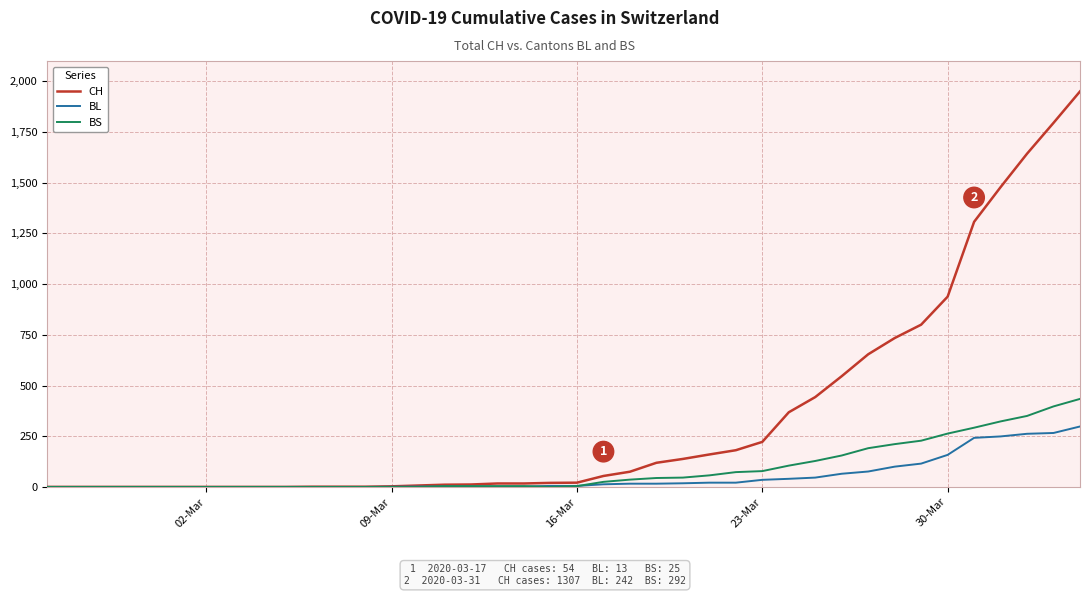

Rank the series by their maximum value, from highest to lowest.

CH, BS, BL